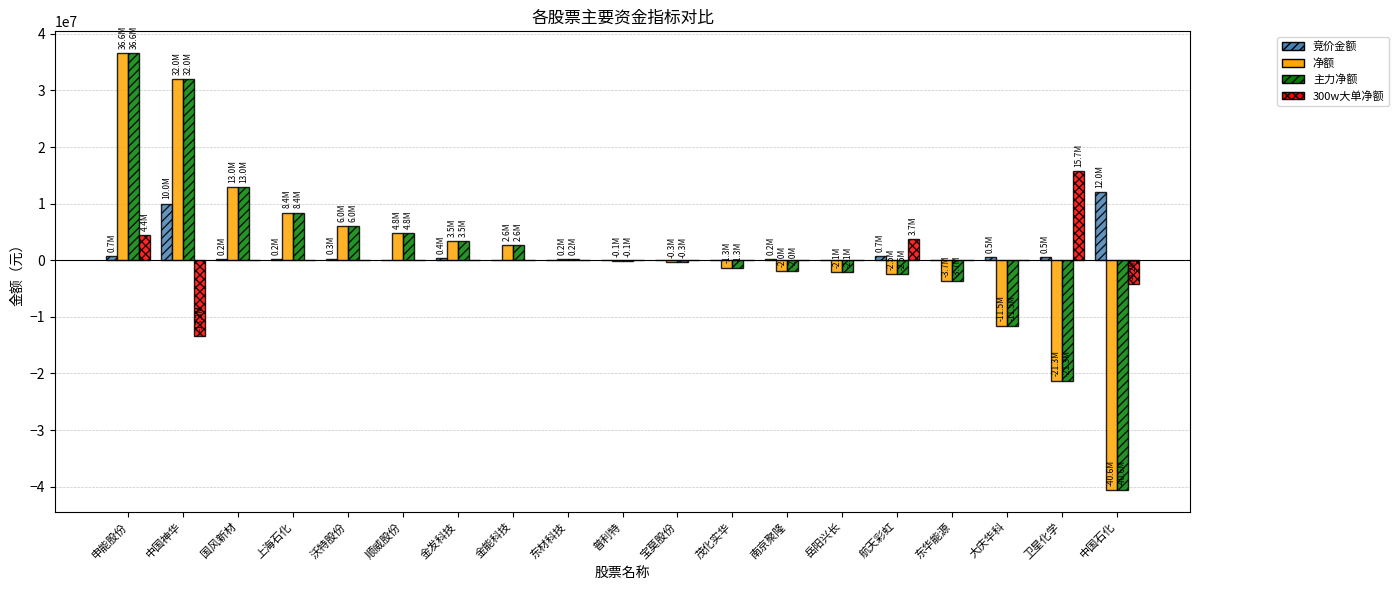

What is the sum of all 竞价金额 values?

26068965